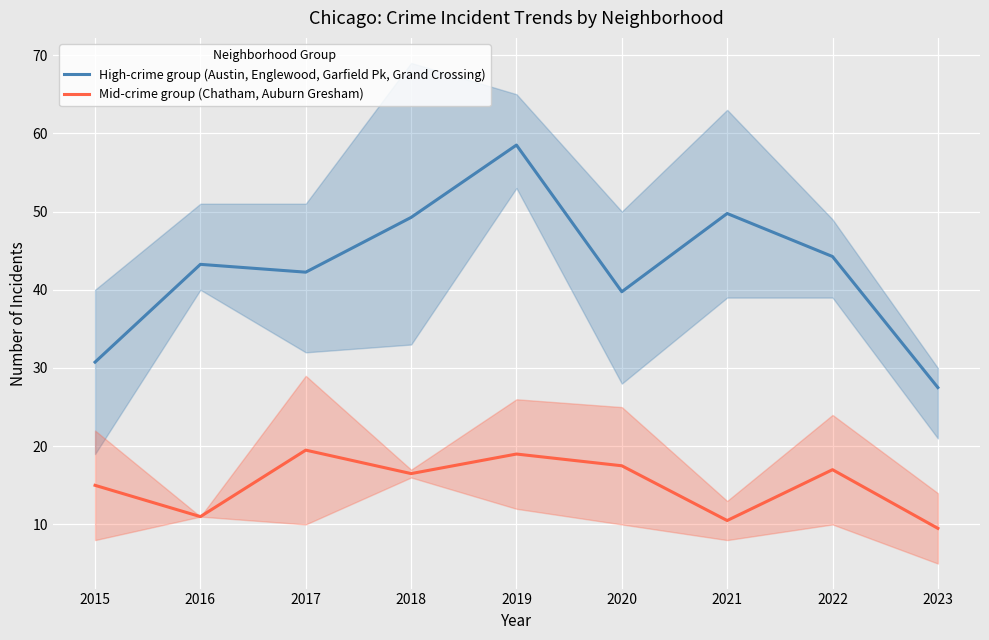

Which label corresponds to the largest value in the chart?

2019